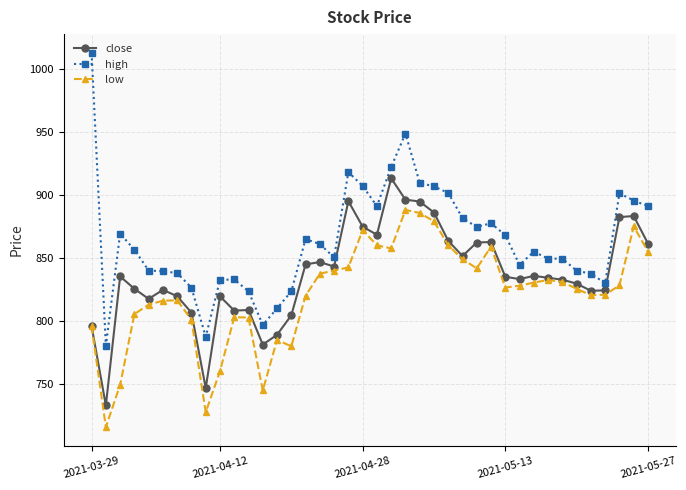

True or false: close has more than 1 points higher than both neighbors.

True